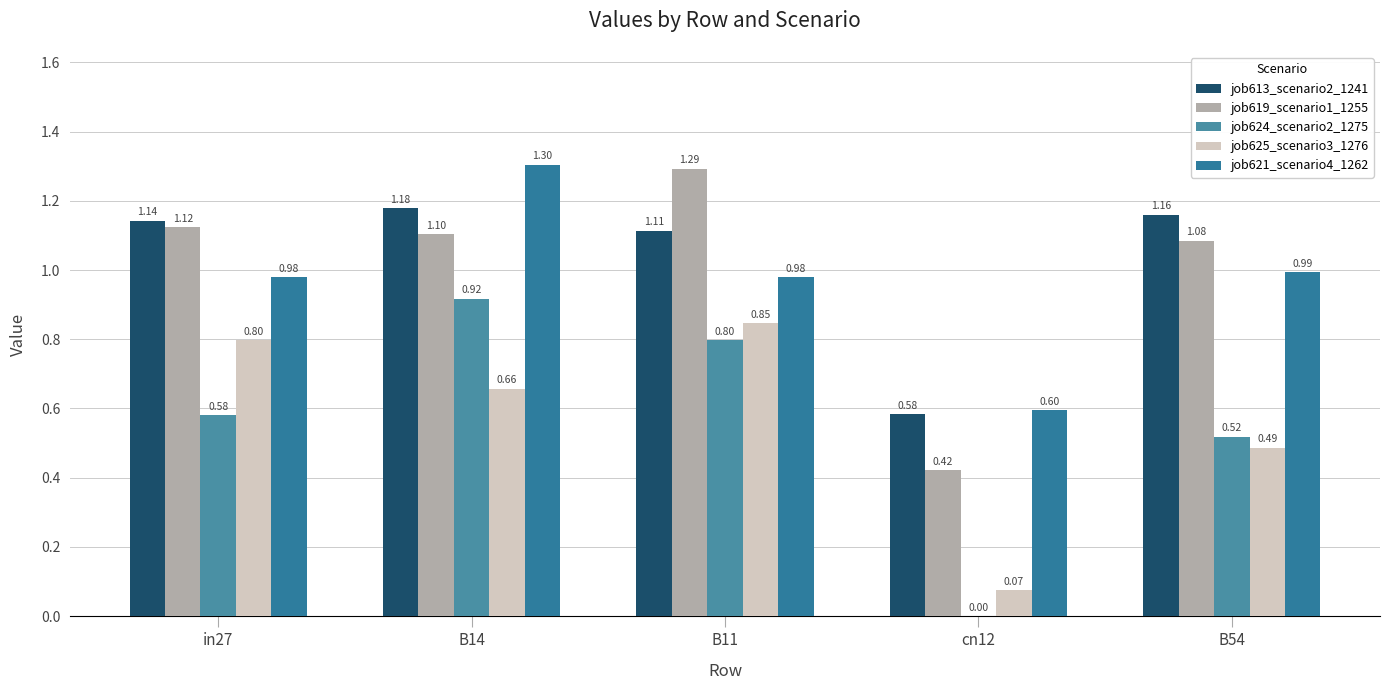

Does the chart contain stacked bars?

No